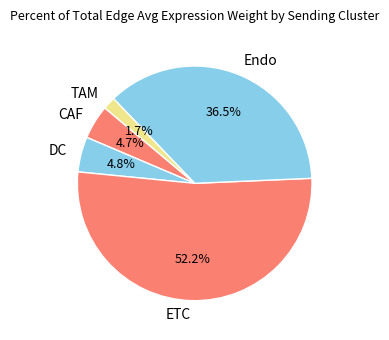

Combined, do Endo and ETC account for over 50%?

Yes